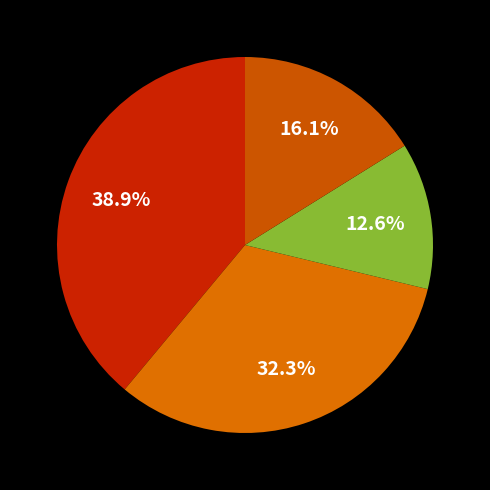

Does any single category account for the majority?

No